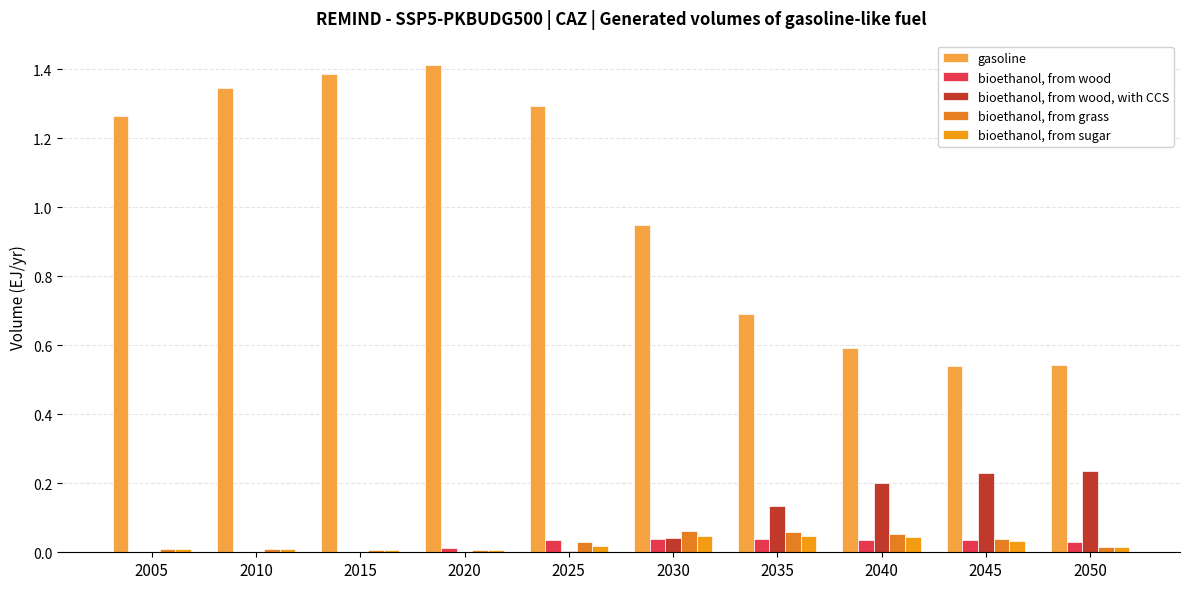

Rank the categories by bioethanol, from wood value from lowest to highest.

2005, 2010, 2015, 2020, 2050, 2045, 2025, 2040, 2035, 2030